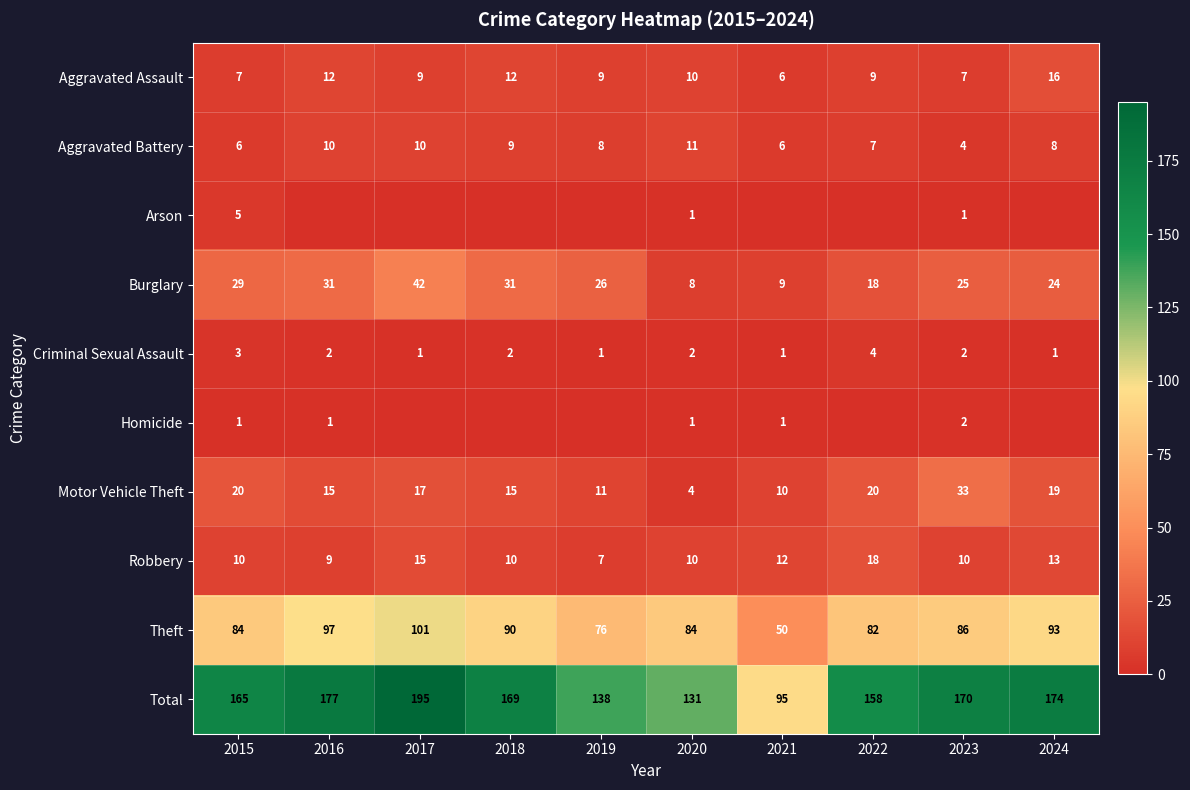

What is the sum of all Burglary values?

243